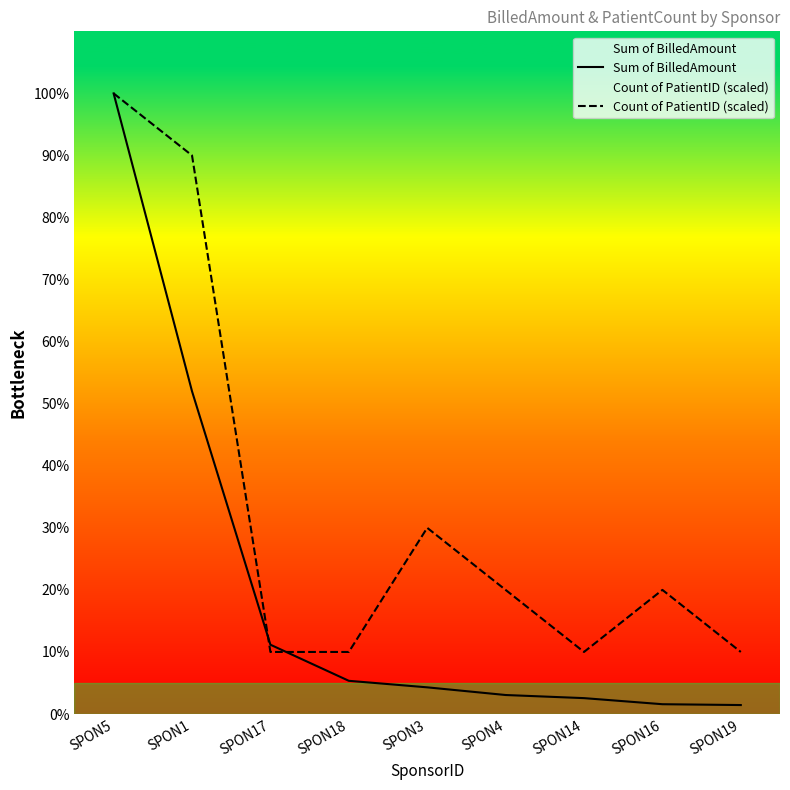

At how many categories does at least one series exceed 729467?

2